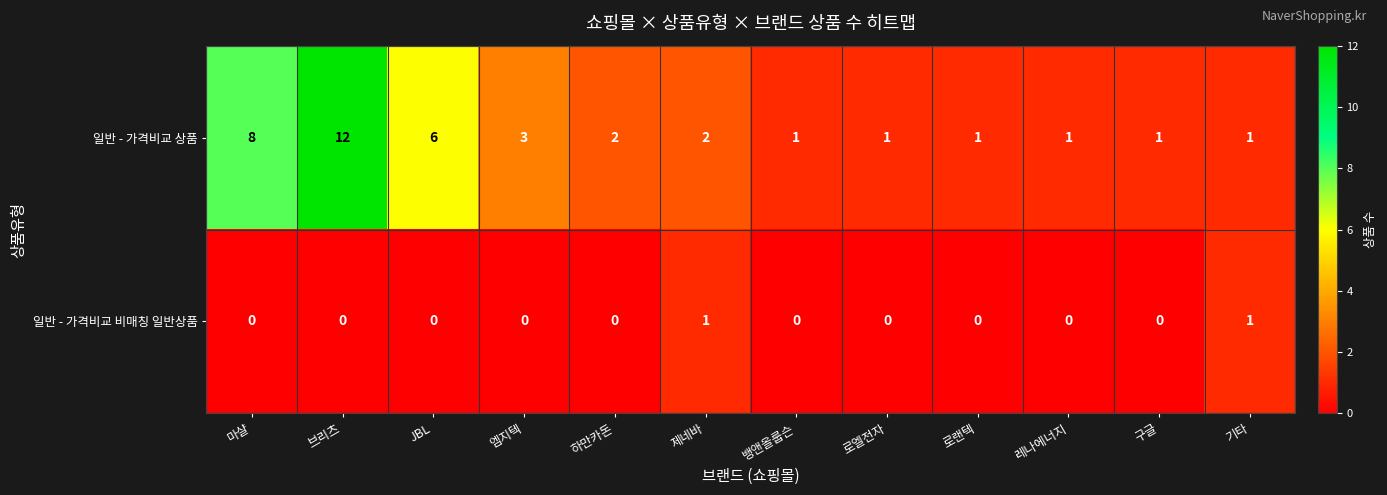

Is it true that 일반 - 가격비교 상품 equals 1 at 로엘전자?

True